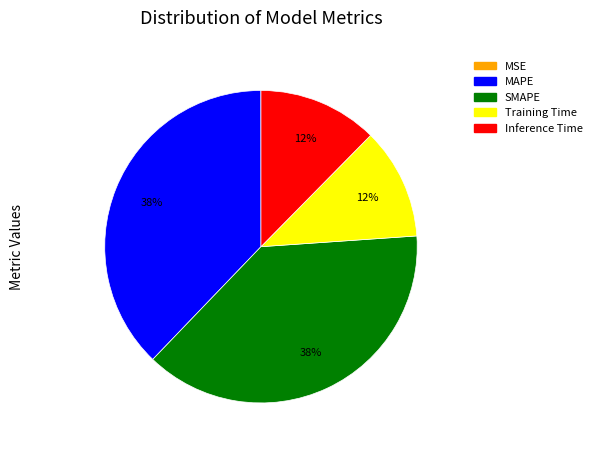

To the nearest percent, what is the difference between the largest and smallest slice percentages?

38%